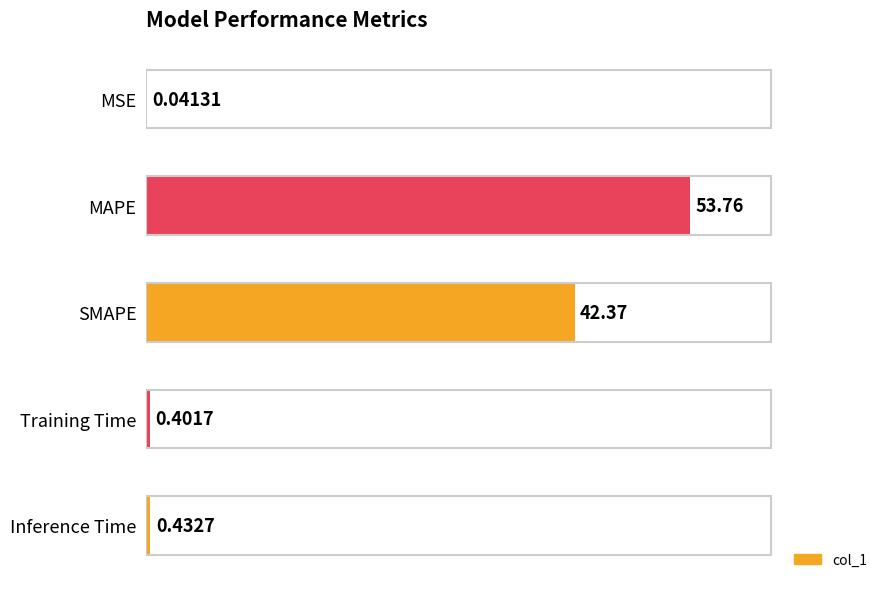

Does the chart contain stacked bars?

No